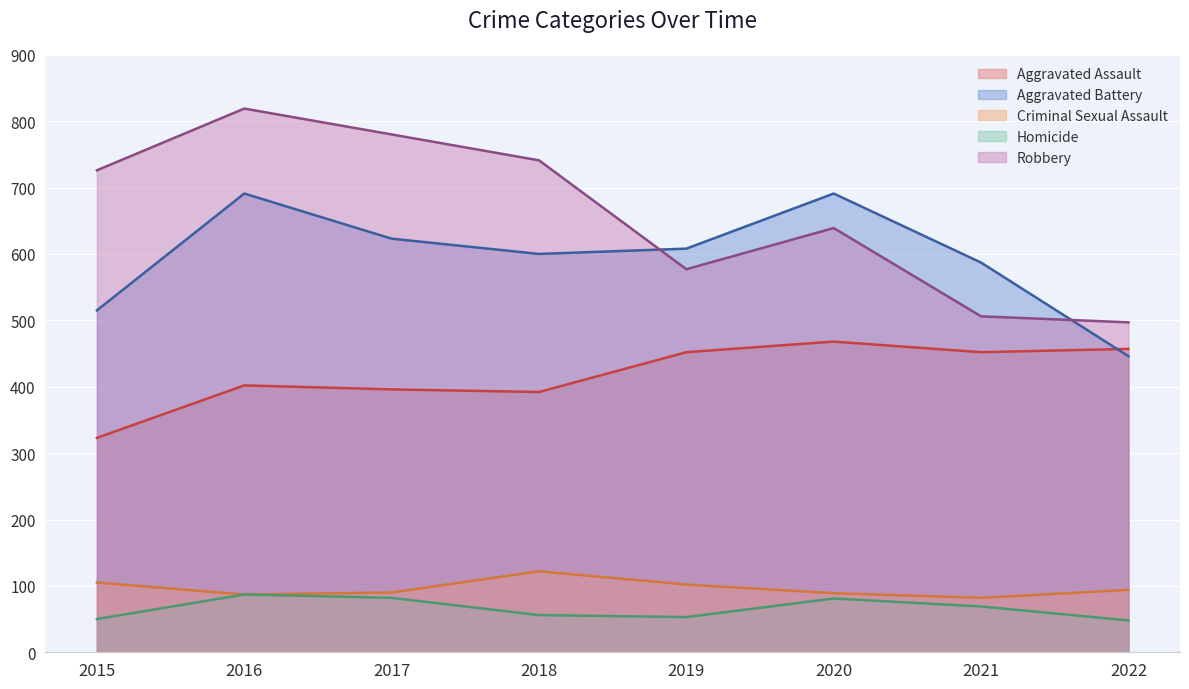

How many lines are shown in the chart?

5